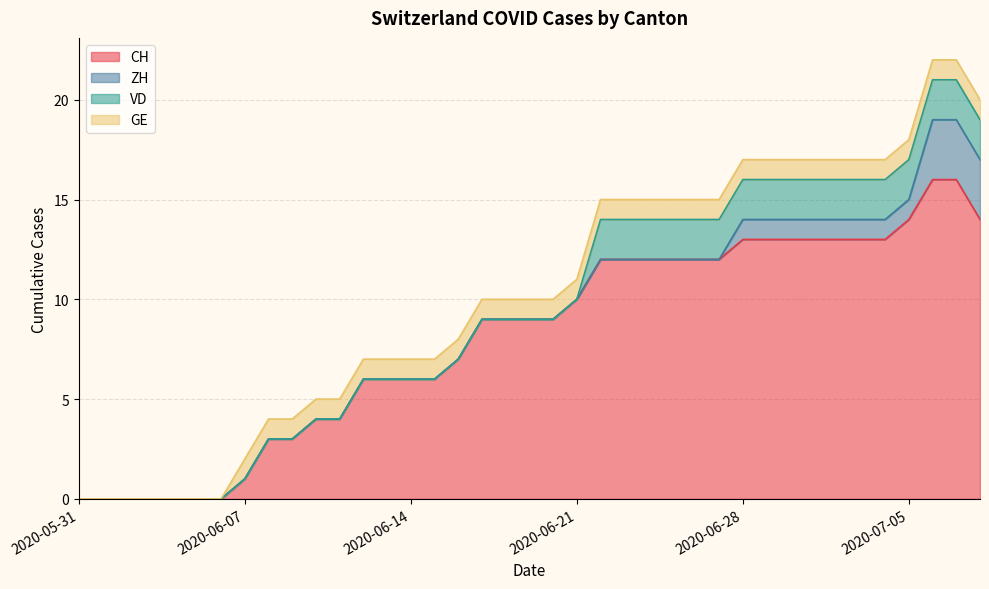

What is the sum of all VD values?

34